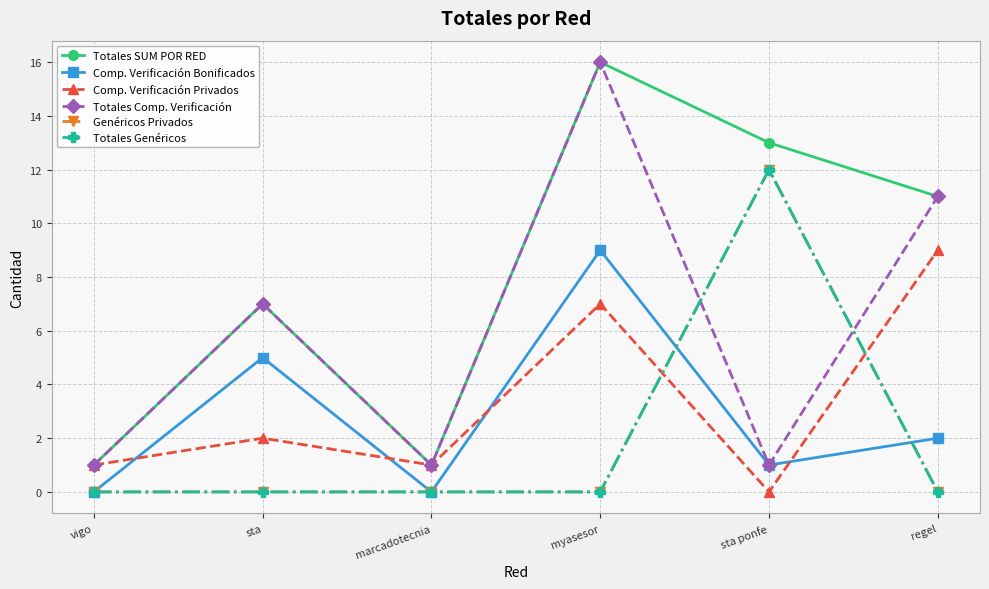

Does the chart have visible grid lines?

Yes